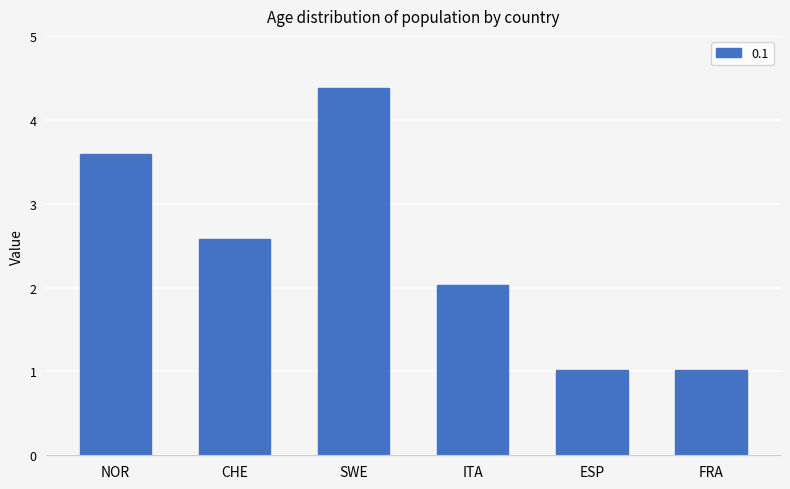

What is the label of the 2nd bar from the right?

ESP